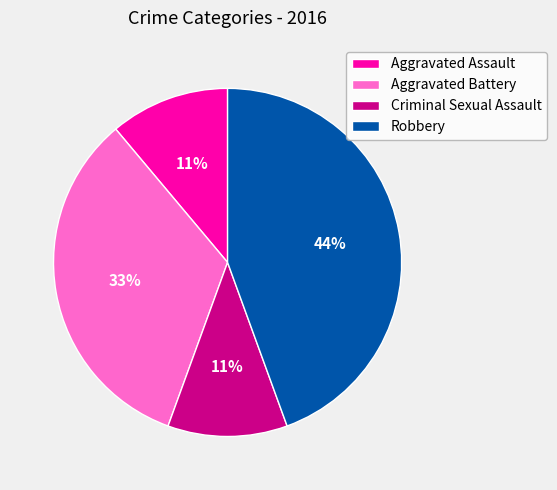

How many segments does this pie chart have?

4